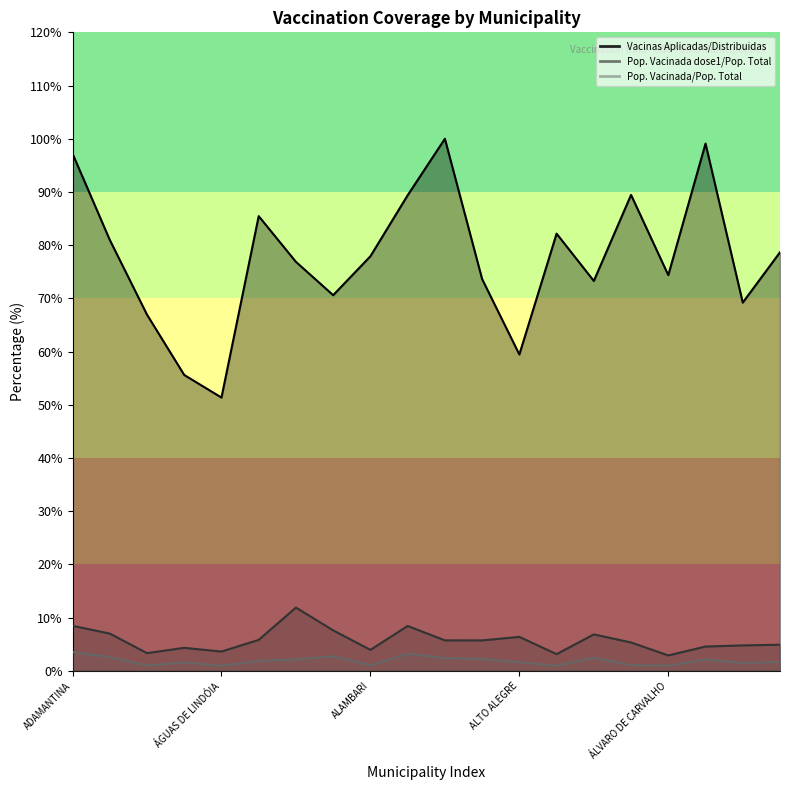

True or false: População Vacinada/População Total and População Vacinada dose1/População Total cross at least once.

False